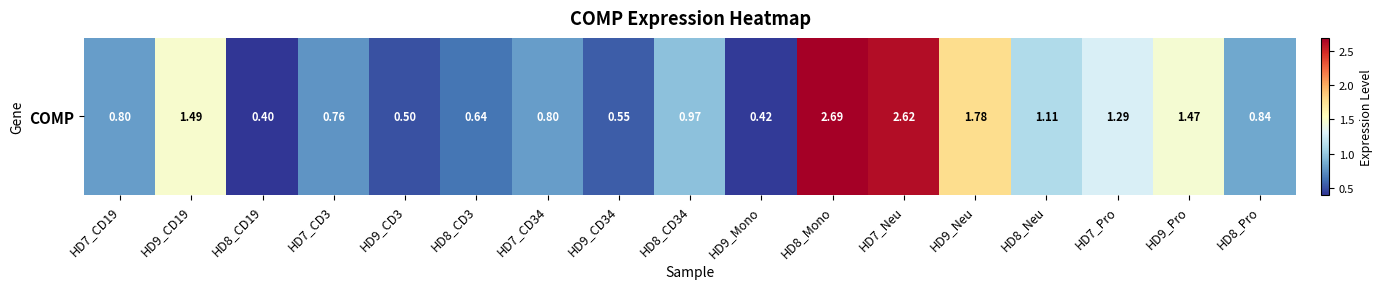

What is the maximum value shown in the chart?

2.7